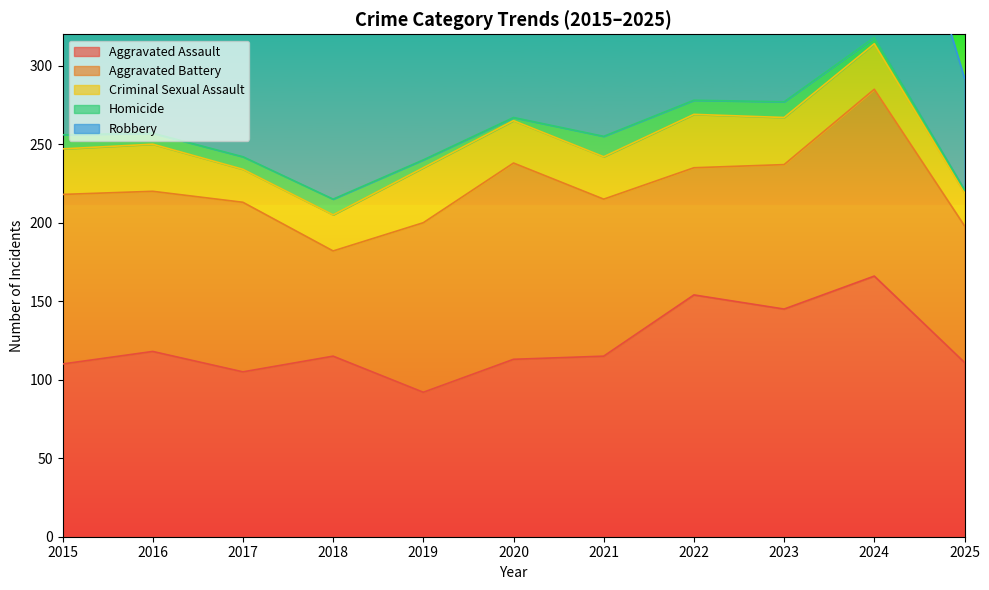

Reading left to right, transcribe all the data shown in this chart.

Aggravated Assault: 110	118	105	115	92	113	115	154	145	166	111
Aggravated Battery: 108	102	108	67	108	125	100	81	92	119	87
Criminal Sexual Assault: 29	30	21	23	35	27	27	34	30	29	21
Homicide: 9	7	8	10	5	2	13	9	10	4	2
Robbery: 154	194	178	155	135	97	91	111	259	165	71